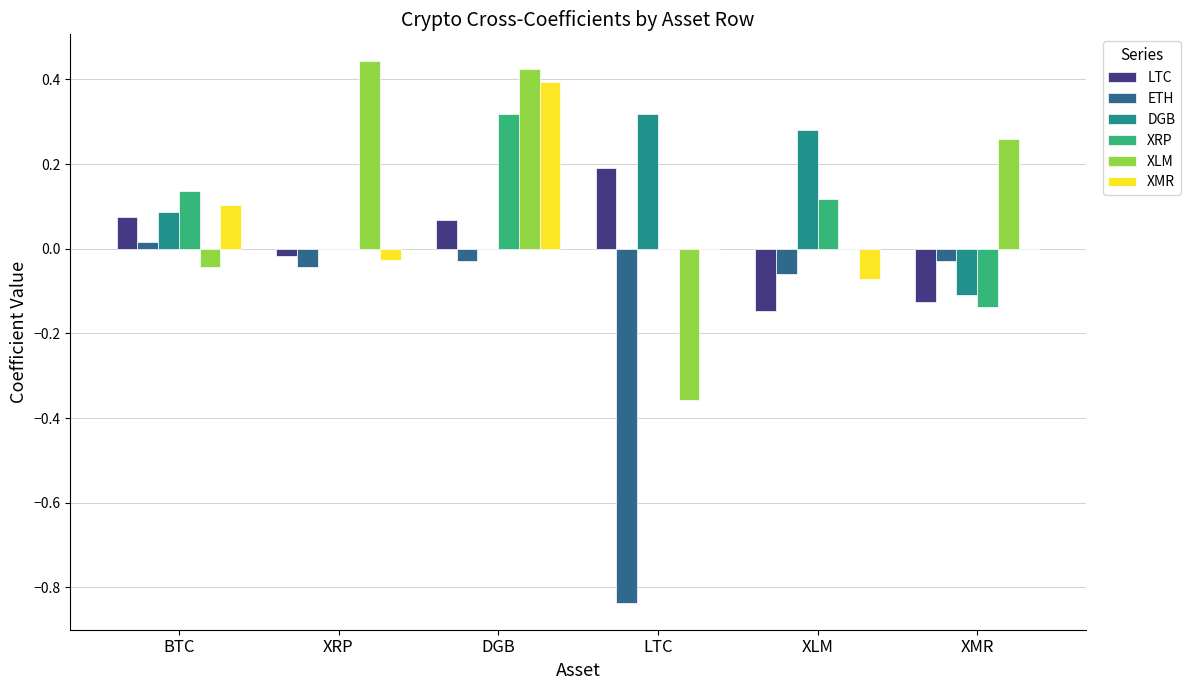

Which category has the highest value in the XRP series?

DGB